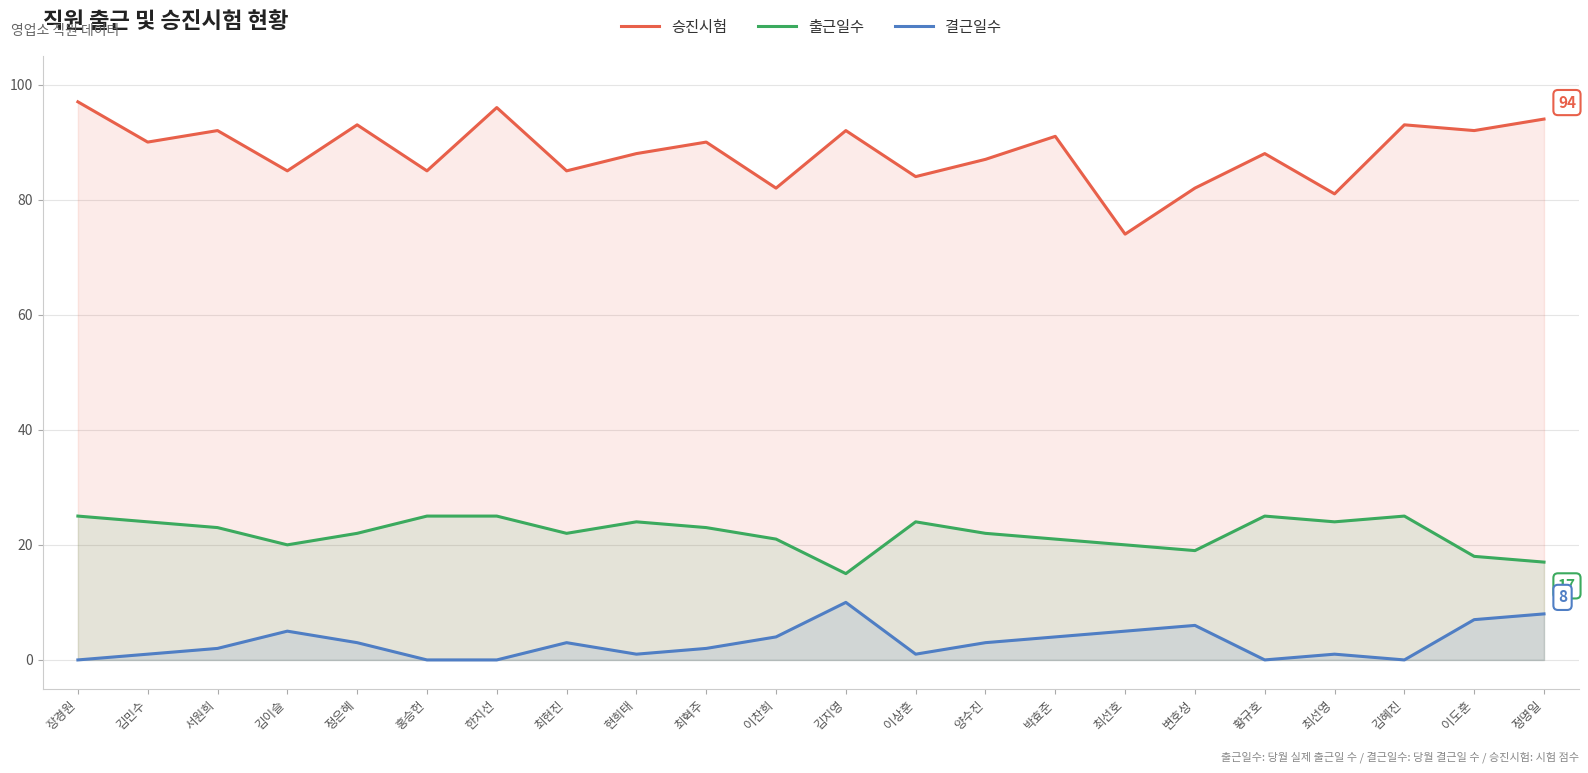

List the labels in order of 승진시험 value, smallest first.

최선호, 최선영, 이찬희, 변호성, 이상훈, 김이슬, 홍승헌, 최현진, 양수진, 현희태, 황규호, 김민수, 최혁주, 박효준, 서원희, 김지영, 이도훈, 정은혜, 김혜진, 정명일, 한지선, 장경원